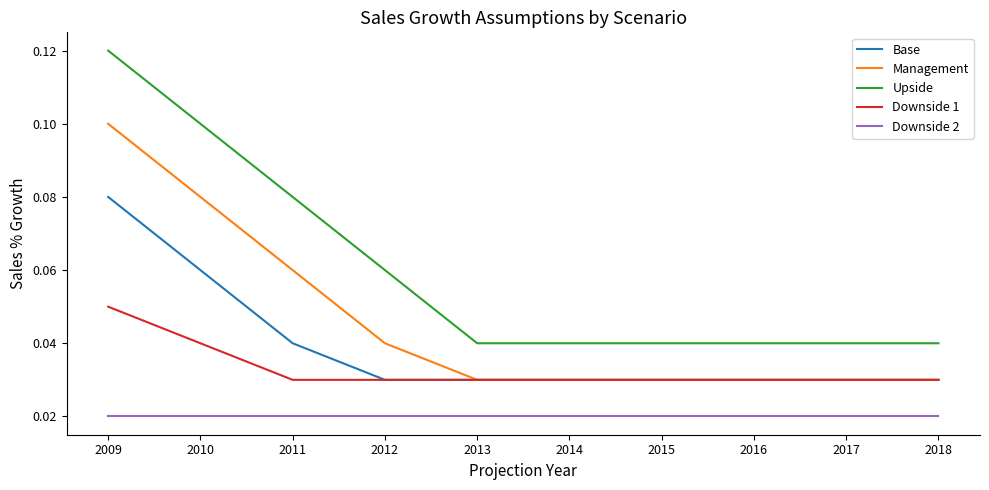

Does the chart display data point markers on the line(s)?

No